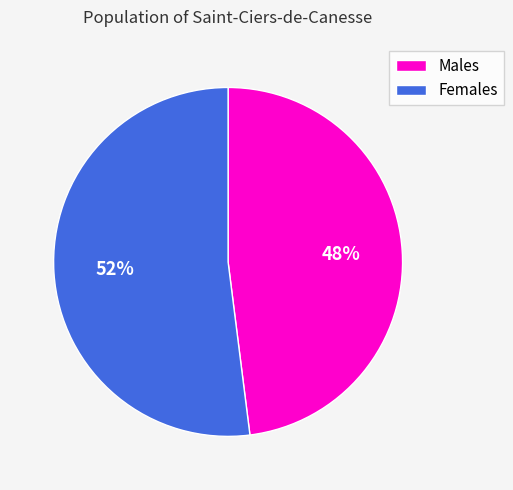

Count the number of slices in the pie.

2